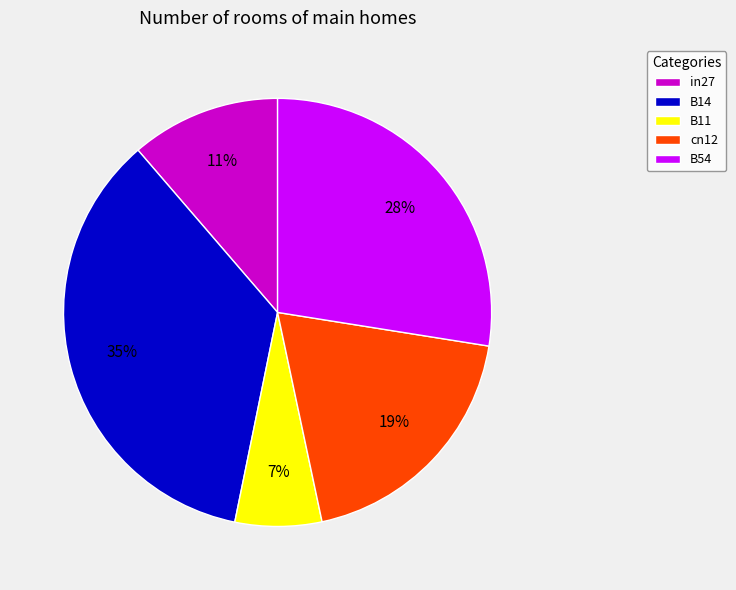

To the nearest percent, what is the difference between the cn12 and B14 slice percentages?

16%